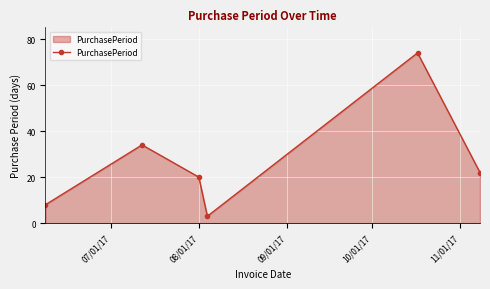

What is the sum of all values?

161